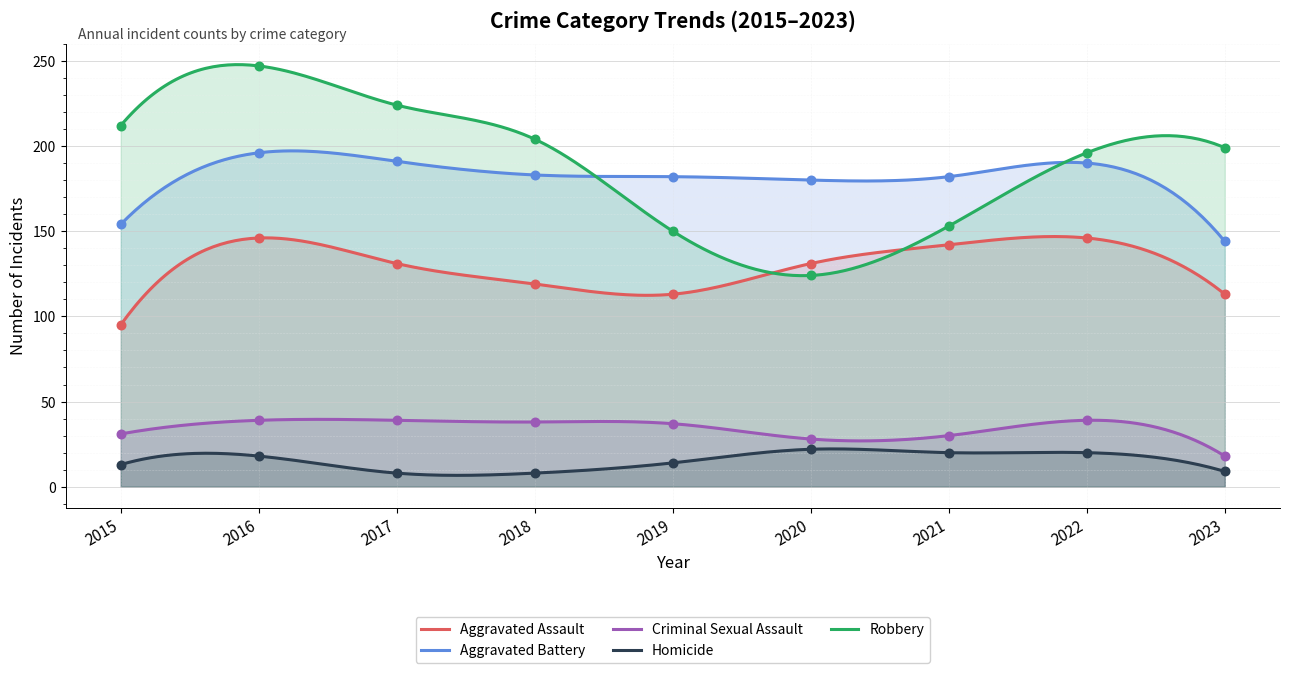

Which series has the largest Y range (max minus min)?

Robbery